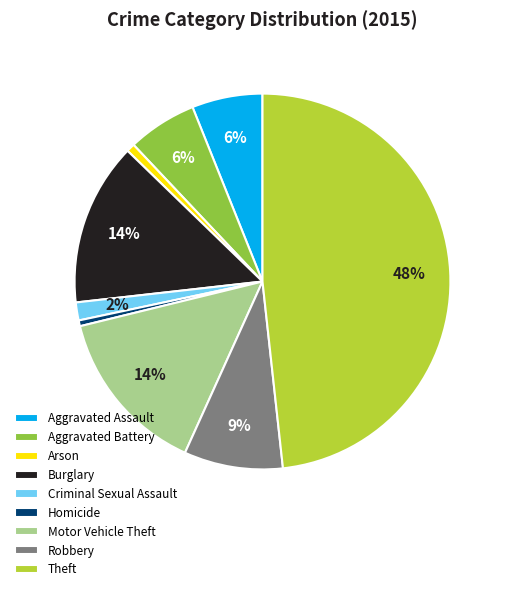

How many segments does this pie chart have?

9